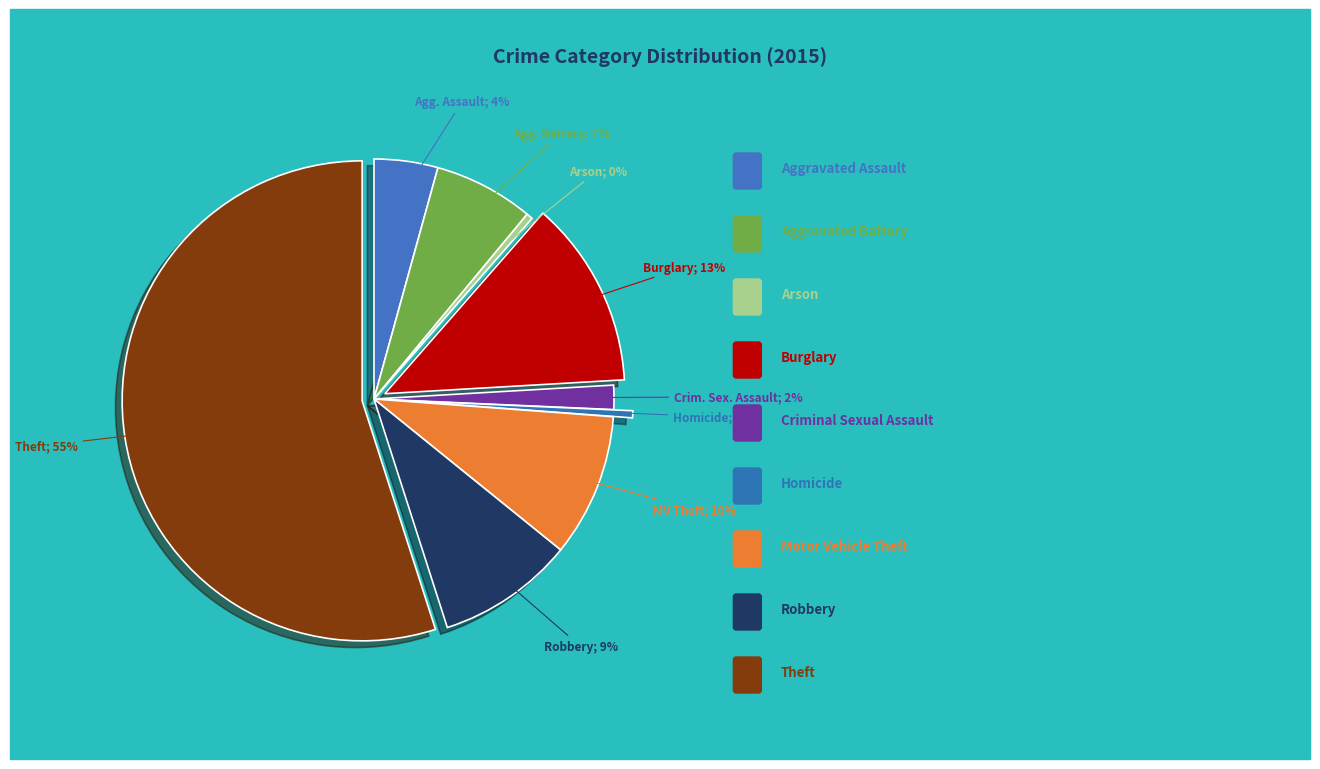

How many slices are in this pie chart?

9